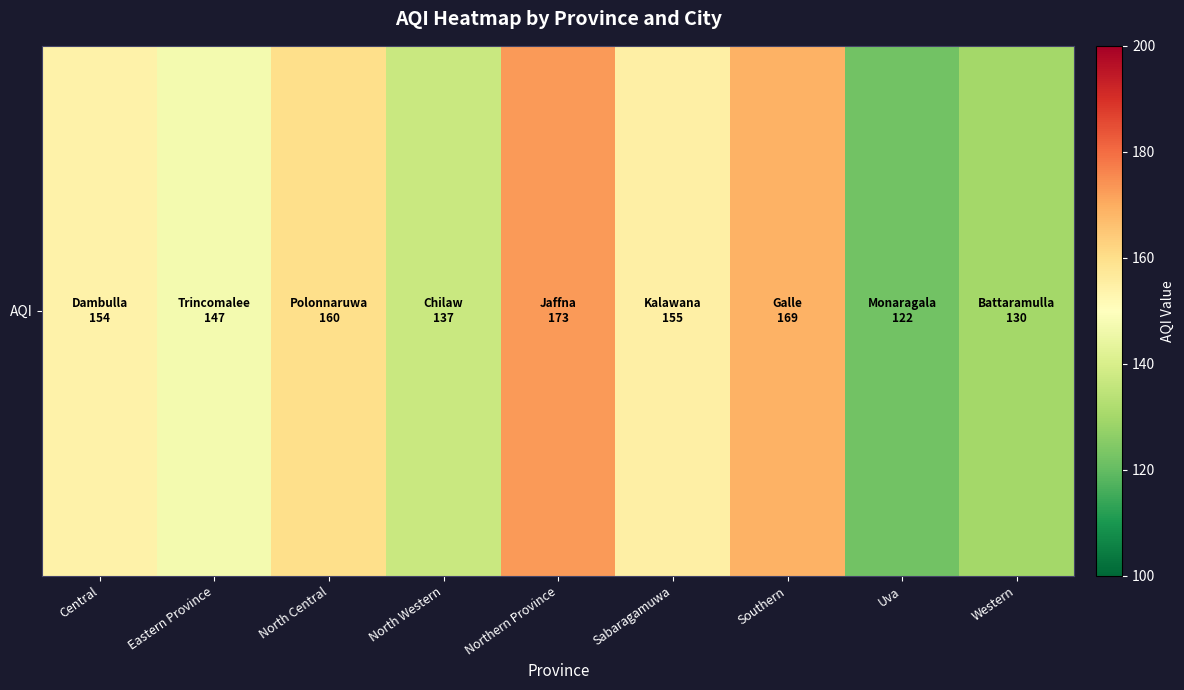

Which category has the highest value across all series?

Northern Province